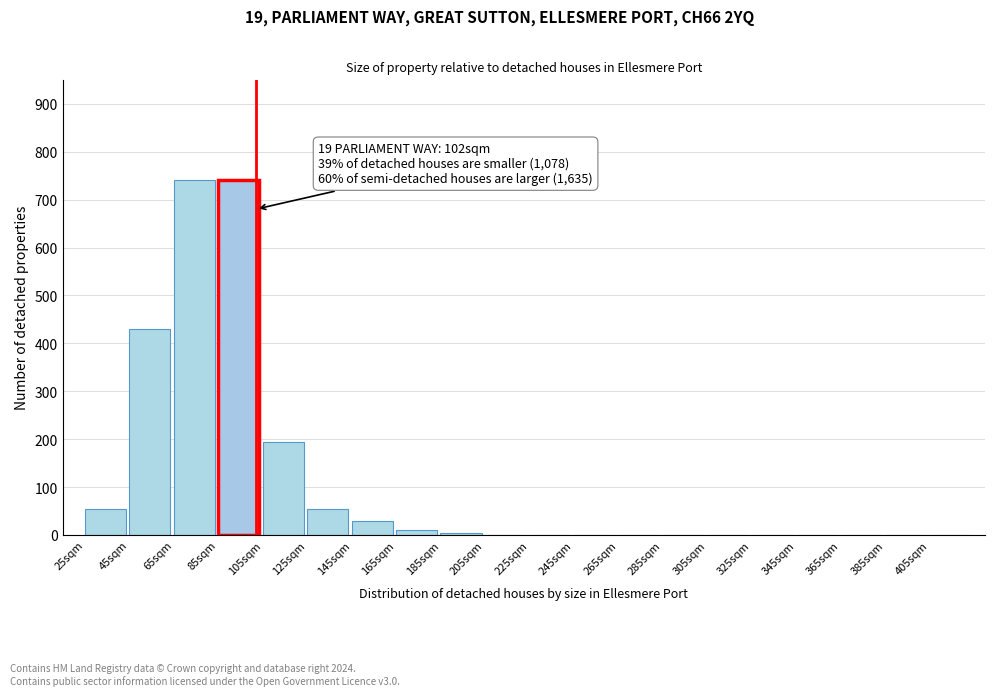

What is the maximum value shown in the chart?

740